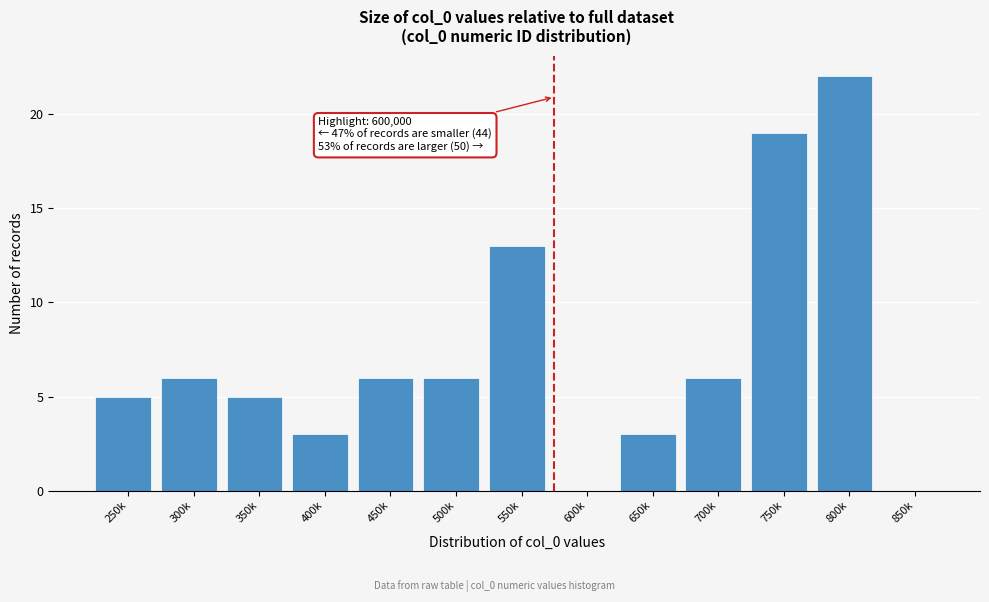

Reading left to right, list all the values displayed in this chart.

250k=5	300k=6	350k=5	400k=3	450k=6	500k=6	550k=13	600k=0	650k=3	700k=6	750k=19	800k=22	850k=0